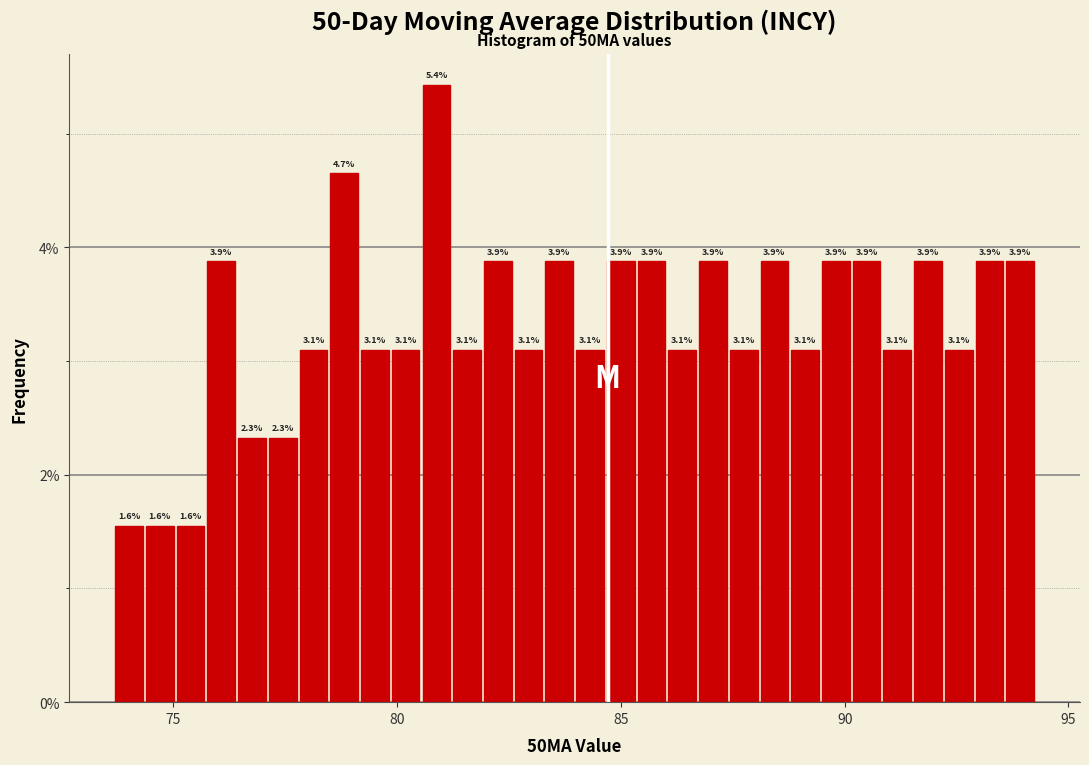

Around what value on the x-axis is the tallest bar? Give the approximate position of its centre, as read against the axis.

81.0